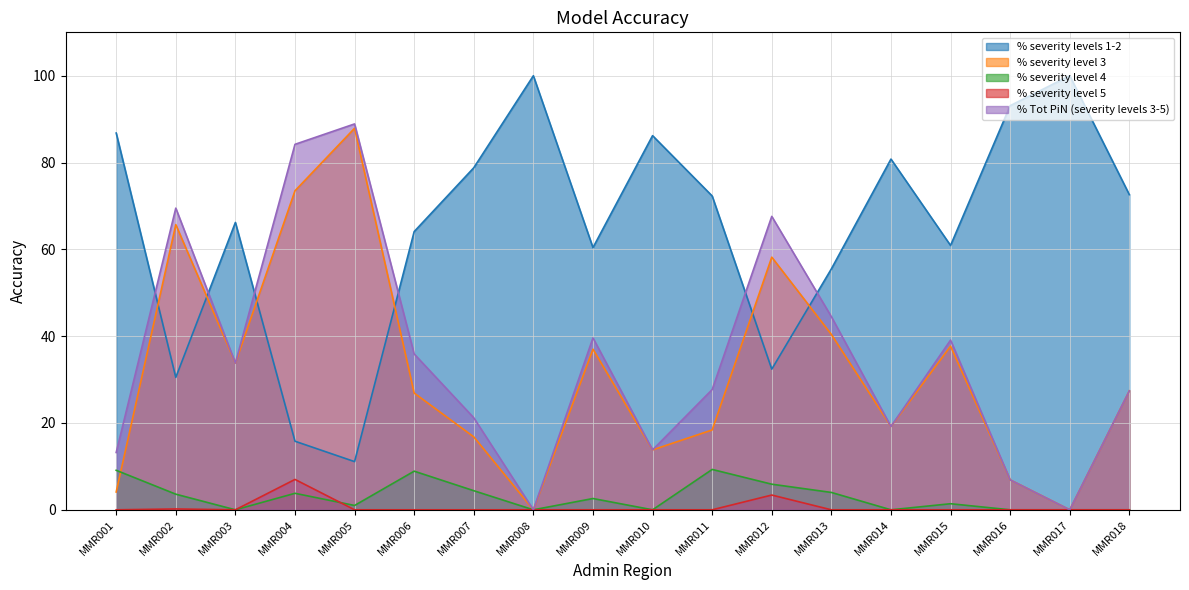

Reading left to right, extract all data points from this chart.

% severity levels 1-2: 86.8	30.5	66.2	15.8	11.1	64.1	78.8	100.0	60.4	86.2	72.3	32.4	55.5	80.8	60.9	93.1	100.0	72.6
% severity level 3: 4.1	65.7	33.8	73.5	87.9	26.9	16.8	0.0	37.0	13.8	18.4	58.2	40.4	19.2	37.7	6.9	0.0	27.4
% severity level 4: 9.1	3.6	0.0	3.8	1.0	8.9	4.4	0.0	2.6	0.0	9.3	5.9	4.0	0.0	1.4	0.0	0.0	0.0
% severity level 5: 0.0	0.2	0.0	7.0	0.0	0.0	0.0	0.0	0.0	0.0	0.0	3.4	0.0	0.0	0.0	0.0	0.0	0.0
% Tot PiN (severity levels 3-5): 13.2	69.5	33.8	84.2	88.9	35.9	21.2	0.0	39.6	13.8	27.7	67.6	44.5	19.2	39.1	6.9	0.0	27.4